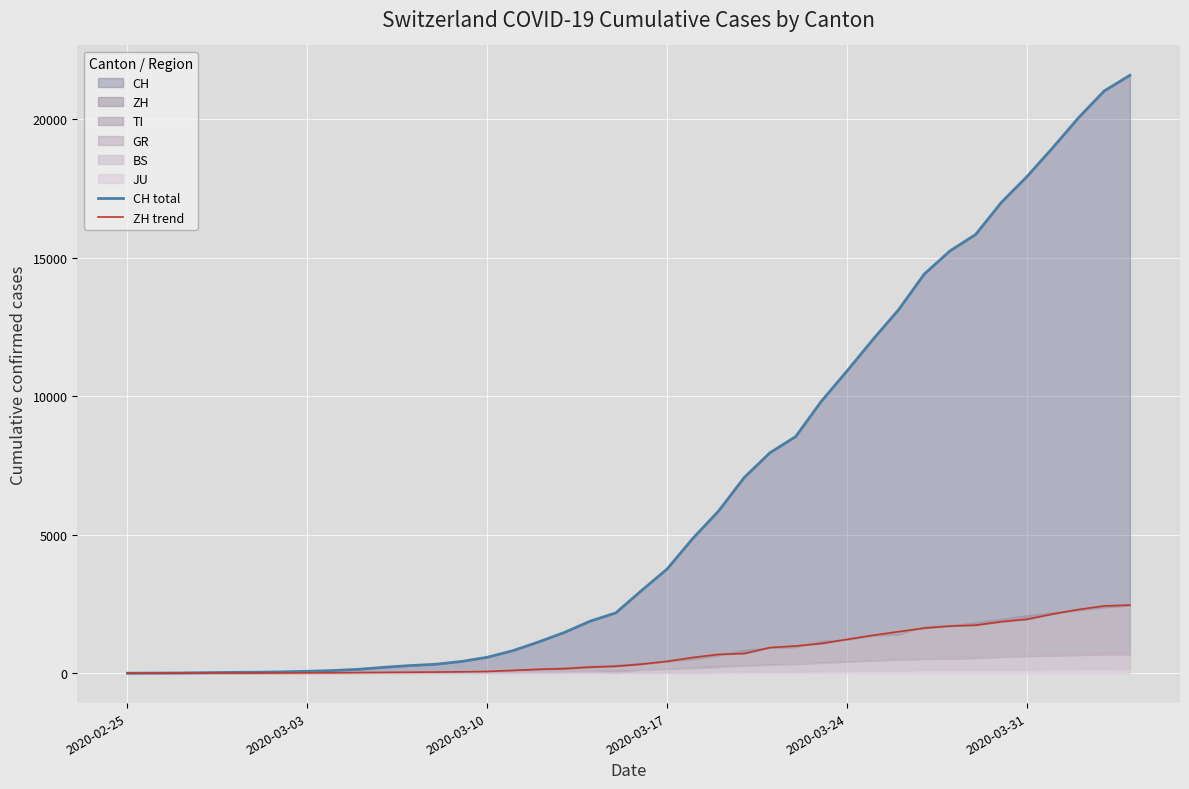

Rank the series by their average value, from lowest to highest.

ZH trend, CH total